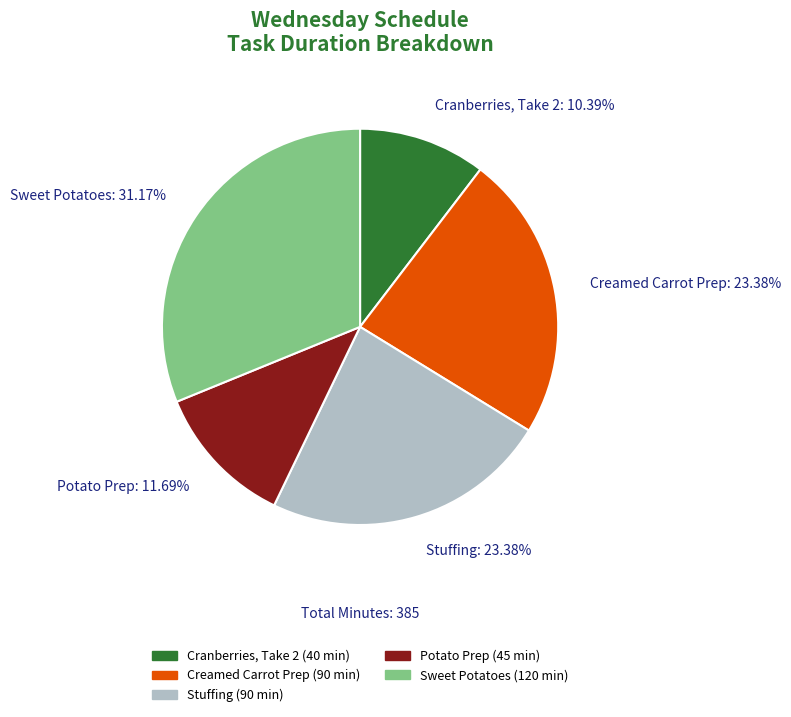

What portion of the pie excludes Sweet Potatoes?

68.8%